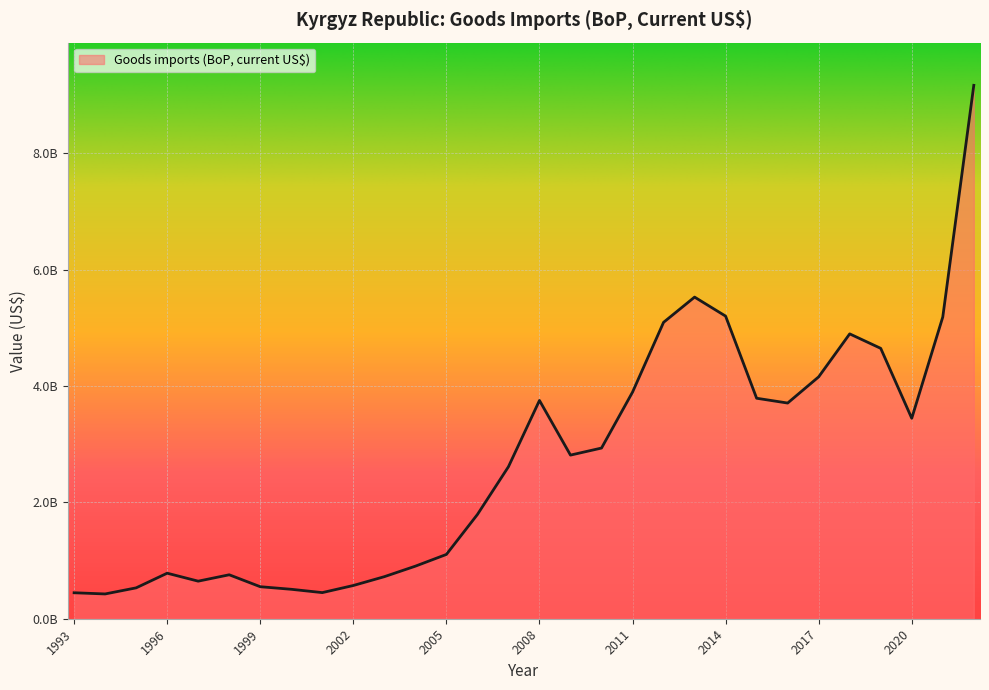

Does the chart have visible grid lines?

Yes